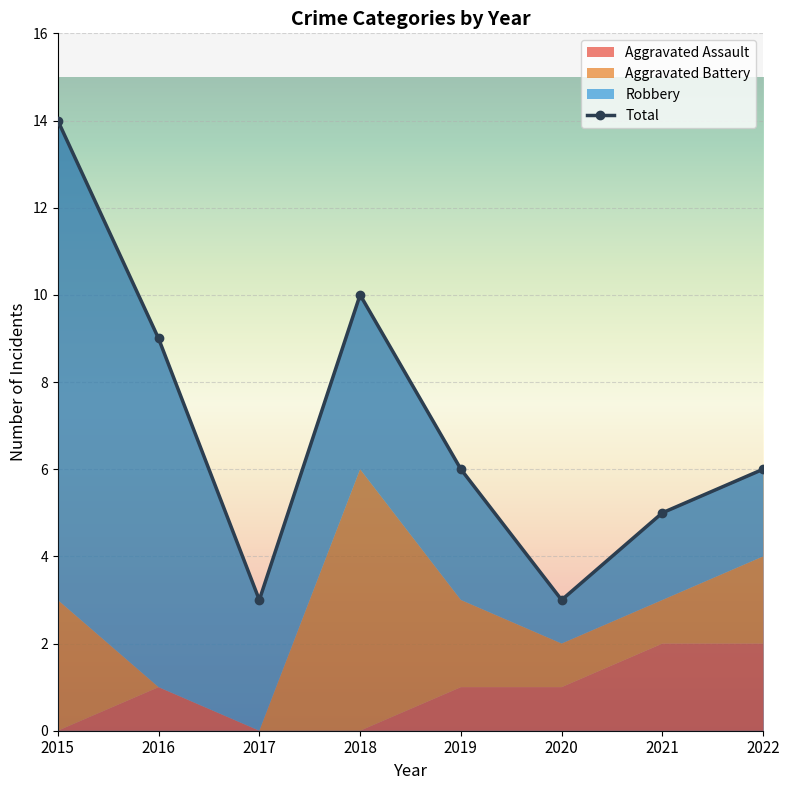

How many lines are shown in the chart?

4